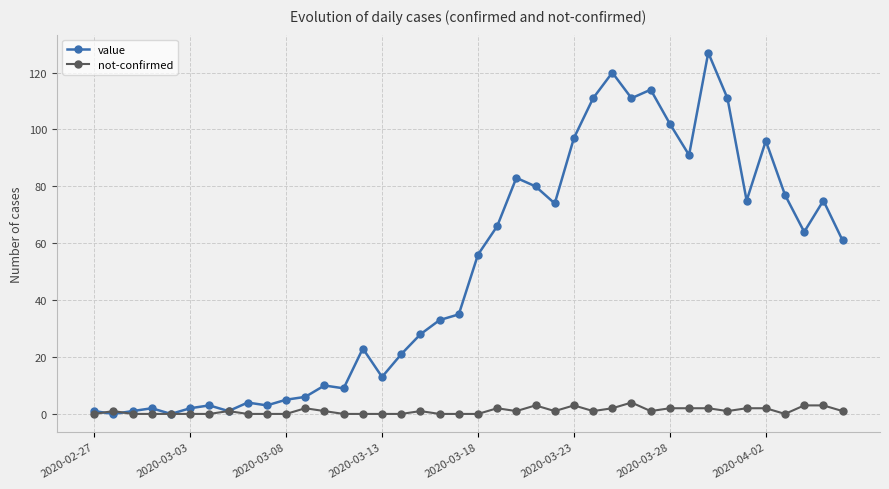

Which series has the largest total across all categories?

value